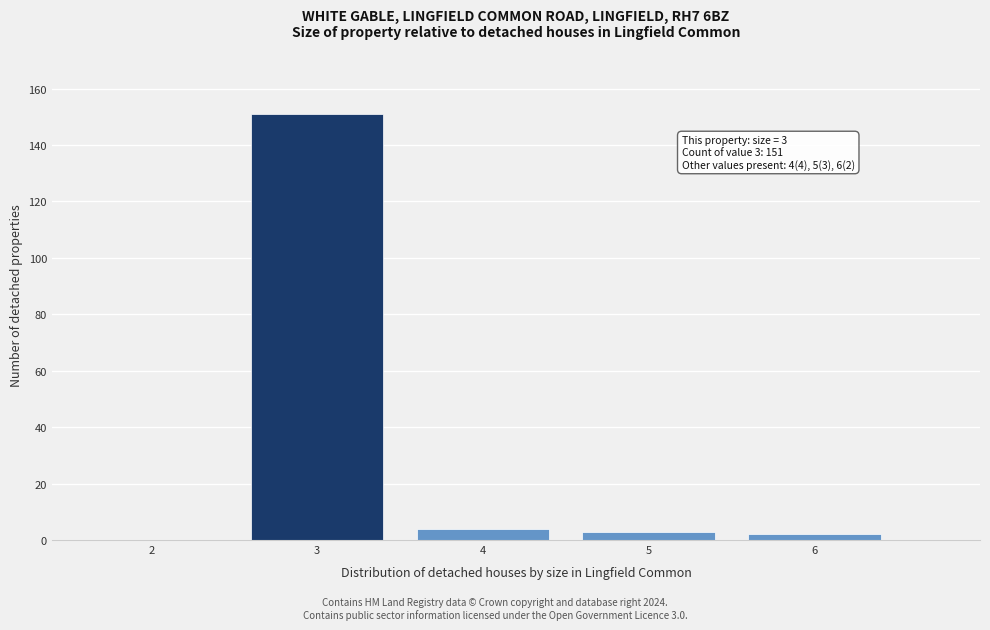

Over which range of the x-axis is the bar tallest?

2.5 to 3.5